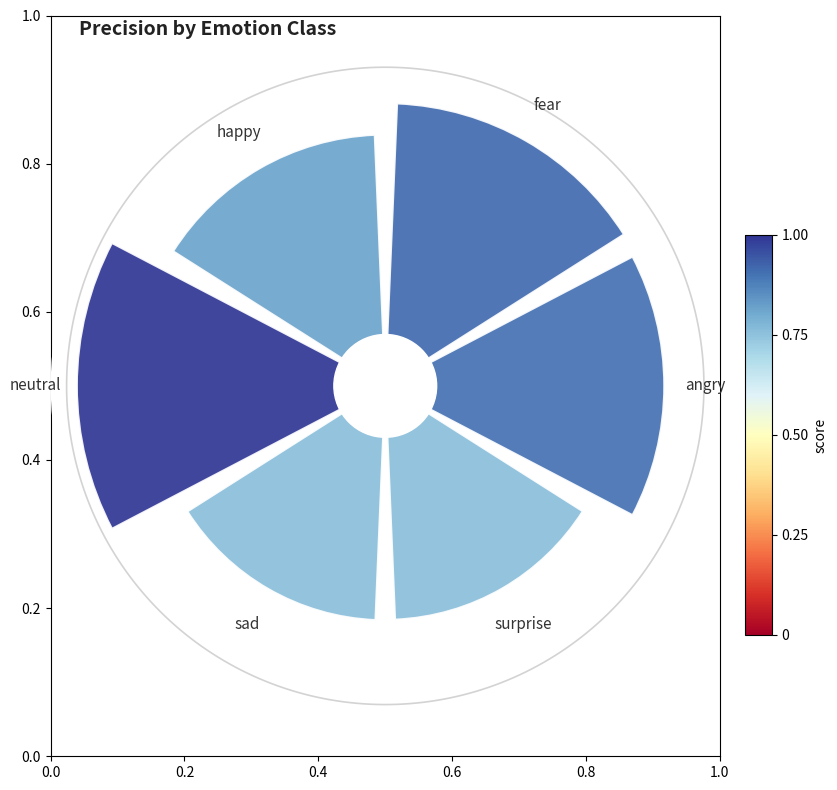

What percentage is NOT represented by 0.2?

82.2%